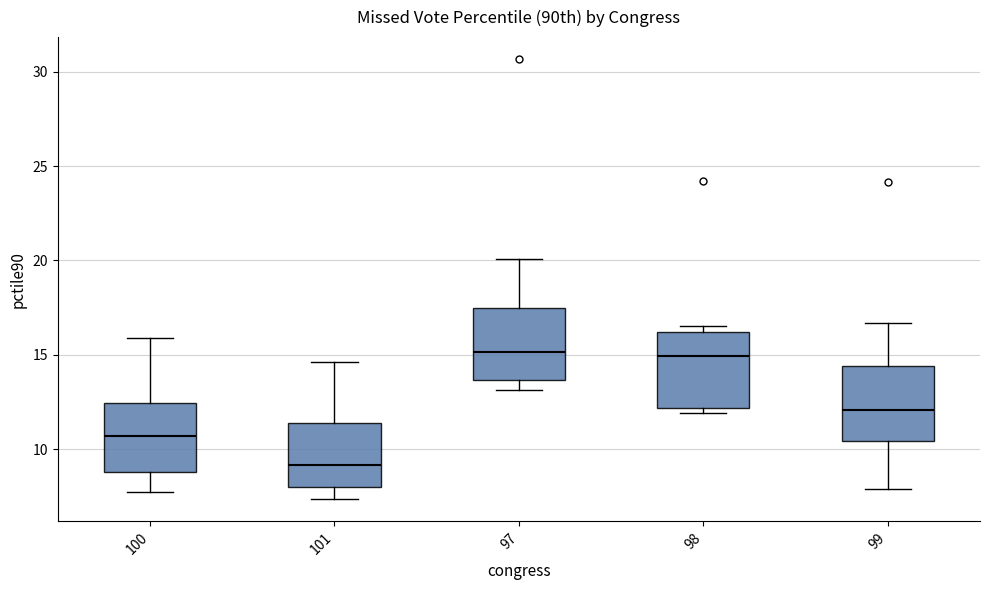

Where is the upper edge of the box at x = 98 on the y-axis? The values are not printed on the chart, so give them approximately, as read against the axis.

16.0